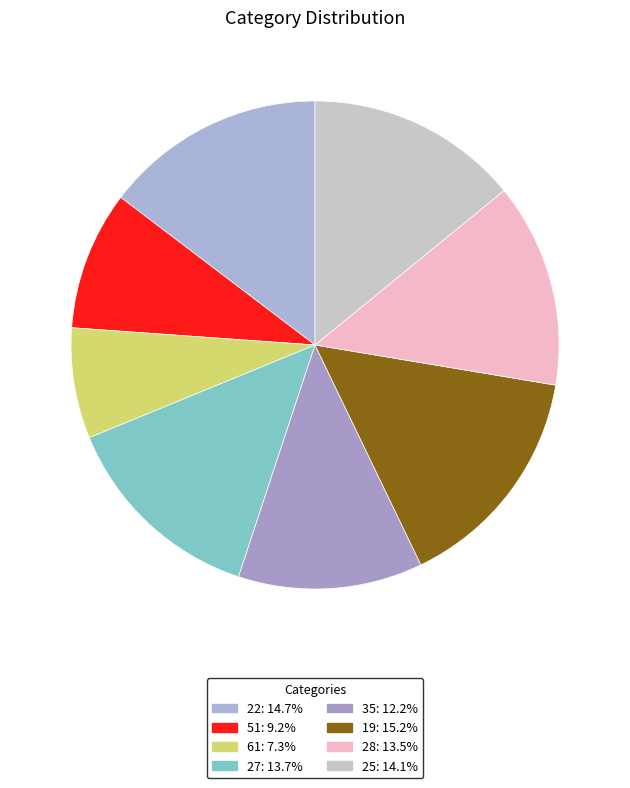

Does 51 account for over 50% of the chart?

No